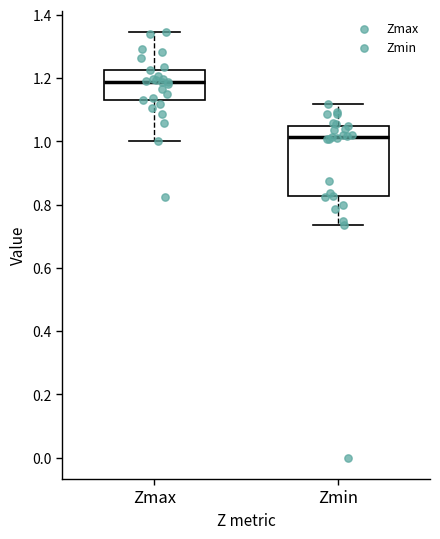

Where does the upper whisker of the box for Zmin end on the y-axis? The values are not printed on the chart, so give them approximately, as read against the axis.

1.12